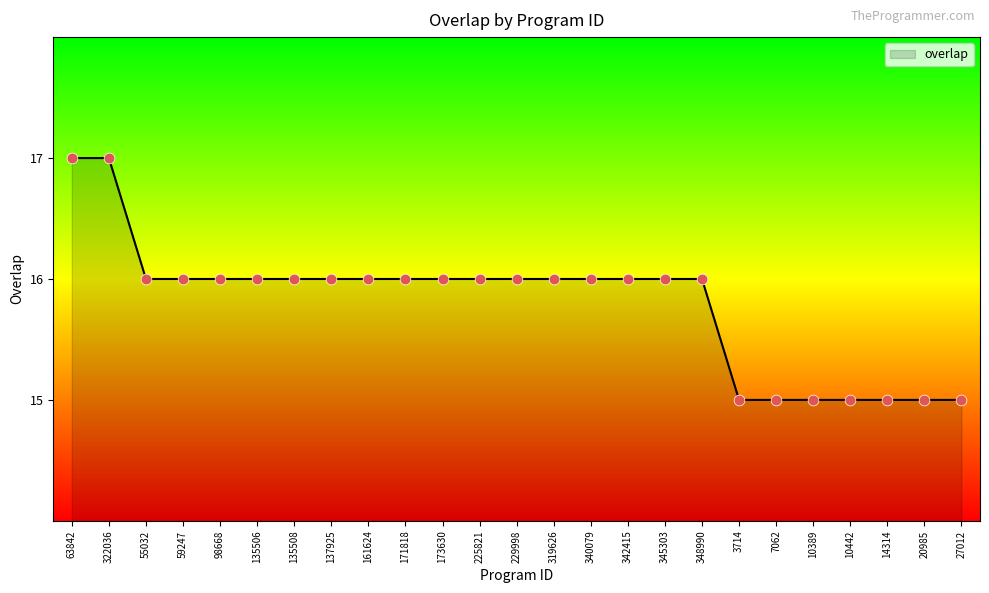

What is the ratio of the value at 137925 to the value at 59247?

1.0